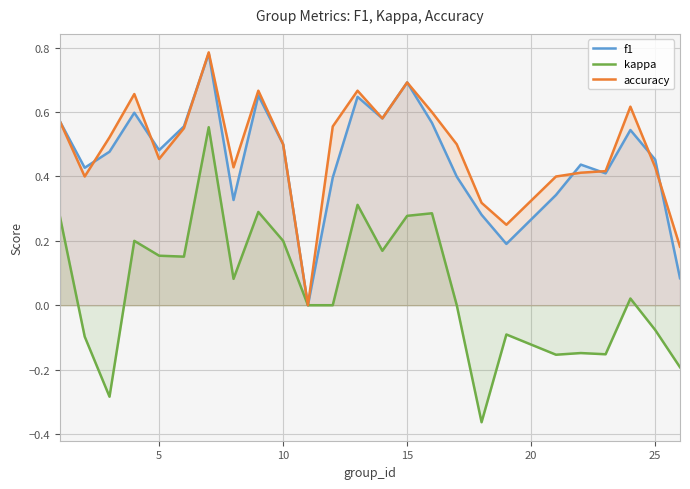

Reading left to right, transcribe all the data shown in this chart.

f1: 0.6	0.4	0.5	0.6	0.5	0.6	0.8	0.3	0.7	0.5	0.0	0.4	0.6	0.6	0.7	0.6	0.4	0.3	0.2	0.3	0.4	0.4	0.5	0.5	0.1
kappa: 0.3	-0.1	-0.3	0.2	0.2	0.2	0.6	0.1	0.3	0.2	0.0	0.0	0.3	0.2	0.3	0.3	0.0	-0.4	-0.1	-0.2	-0.1	-0.2	0.0	-0.1	-0.2
accuracy: 0.6	0.4	0.5	0.7	0.5	0.6	0.8	0.4	0.7	0.5	0.0	0.6	0.7	0.6	0.7	0.6	0.5	0.3	0.2	0.4	0.4	0.4	0.6	0.4	0.2